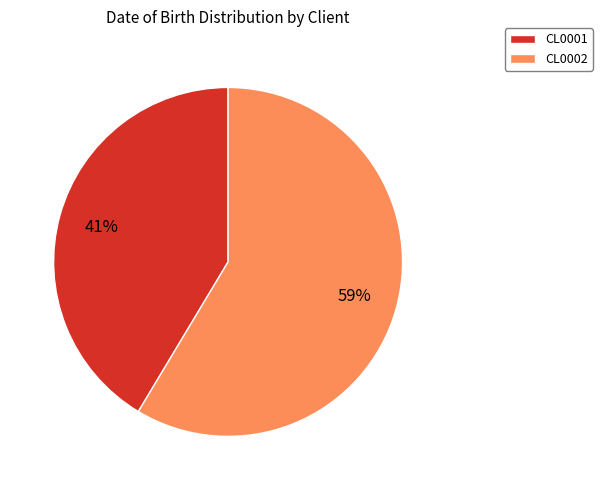

How many segments does this pie chart have?

2